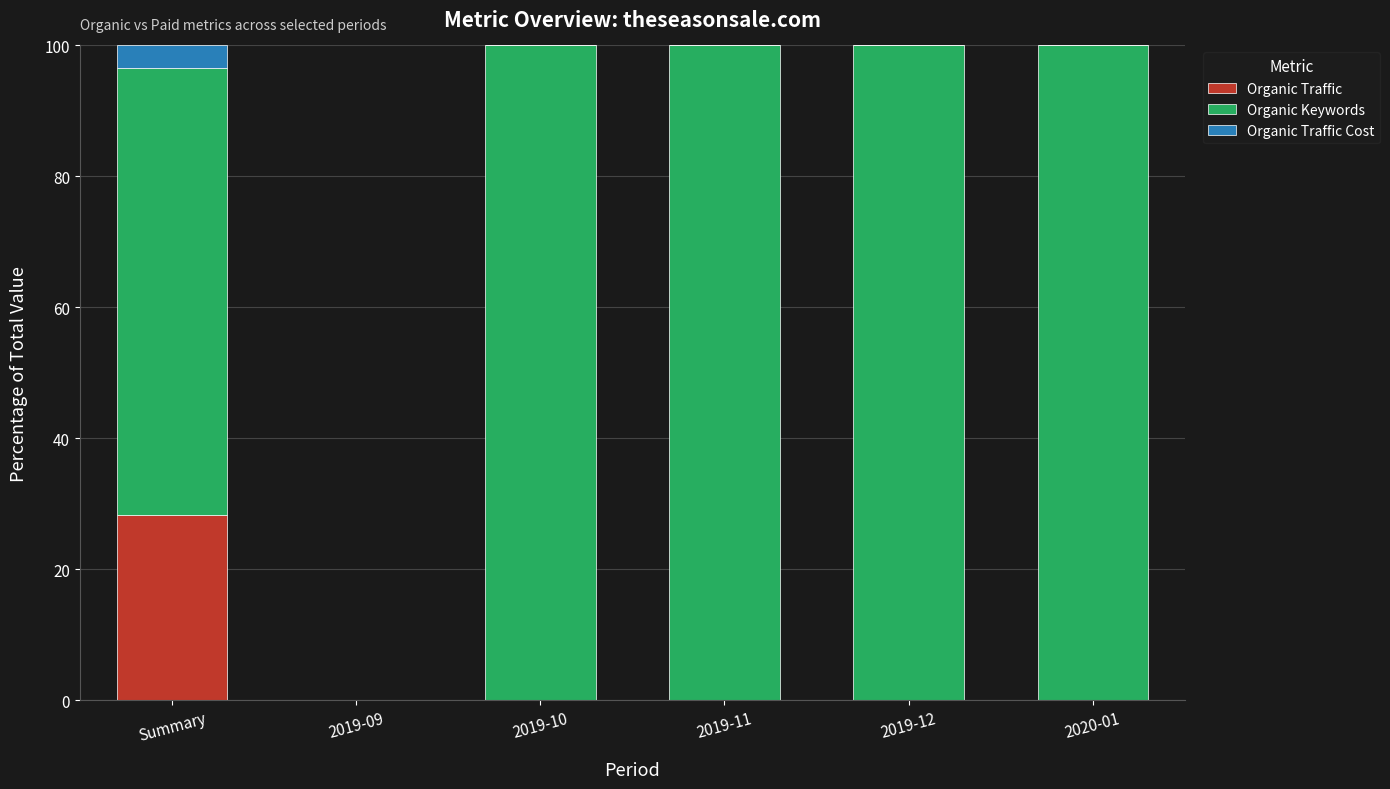

Reading left to right, what are the values for Organic Traffic?

Summary=28.3	2019-09=0.0	2019-10=0.0	2019-11=0.0	2019-12=0.0	2020-01=0.0